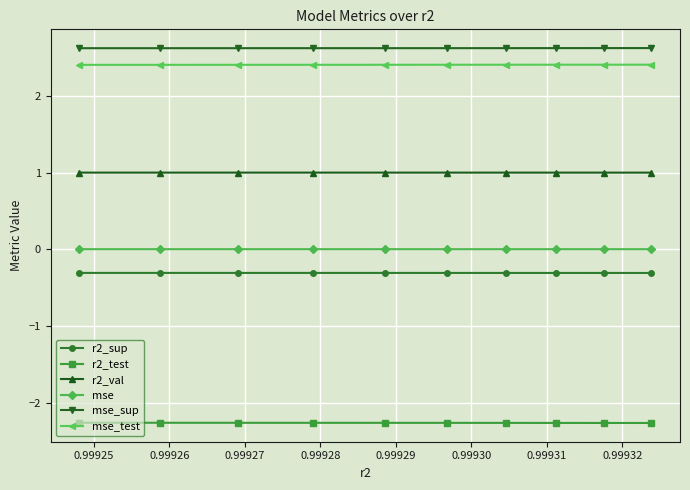

Which series has the largest total across all categories?

mse_sup